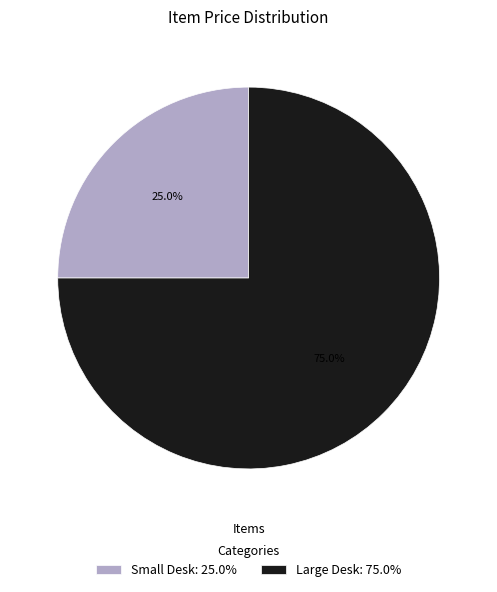

Between Large Desk and Small Desk, which is larger?

Large Desk